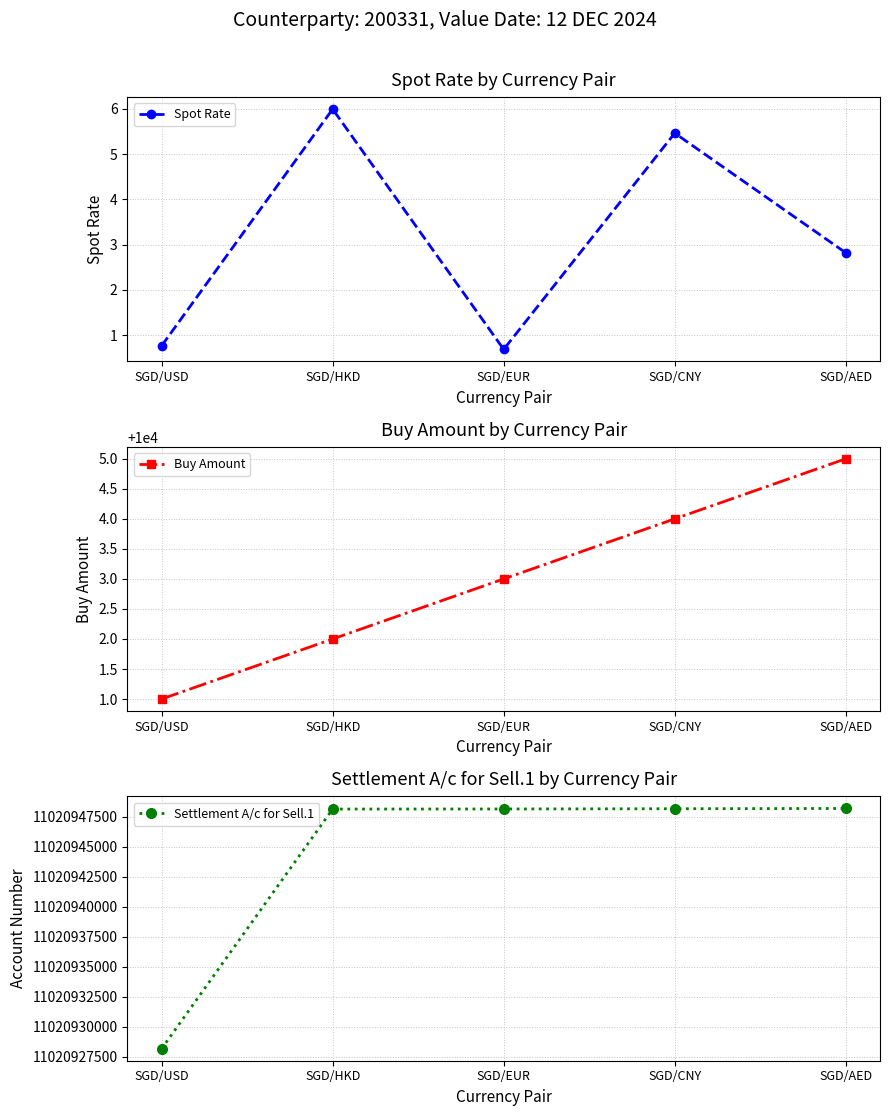

What is the label of the 1st point from the left?

SGD/USD